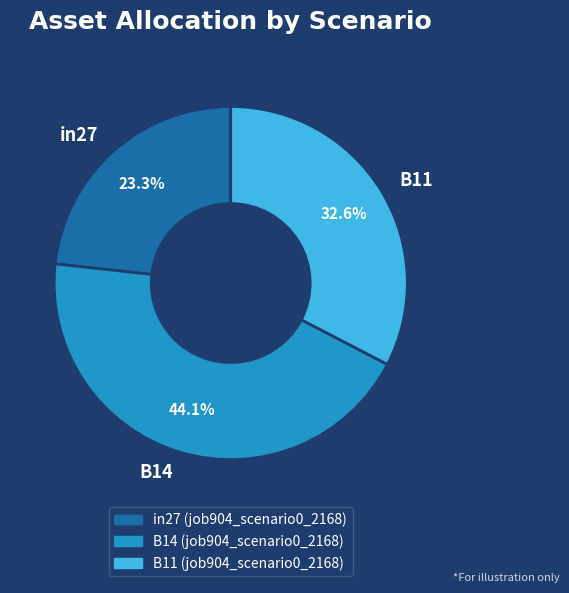

Count the number of slices in the pie.

3